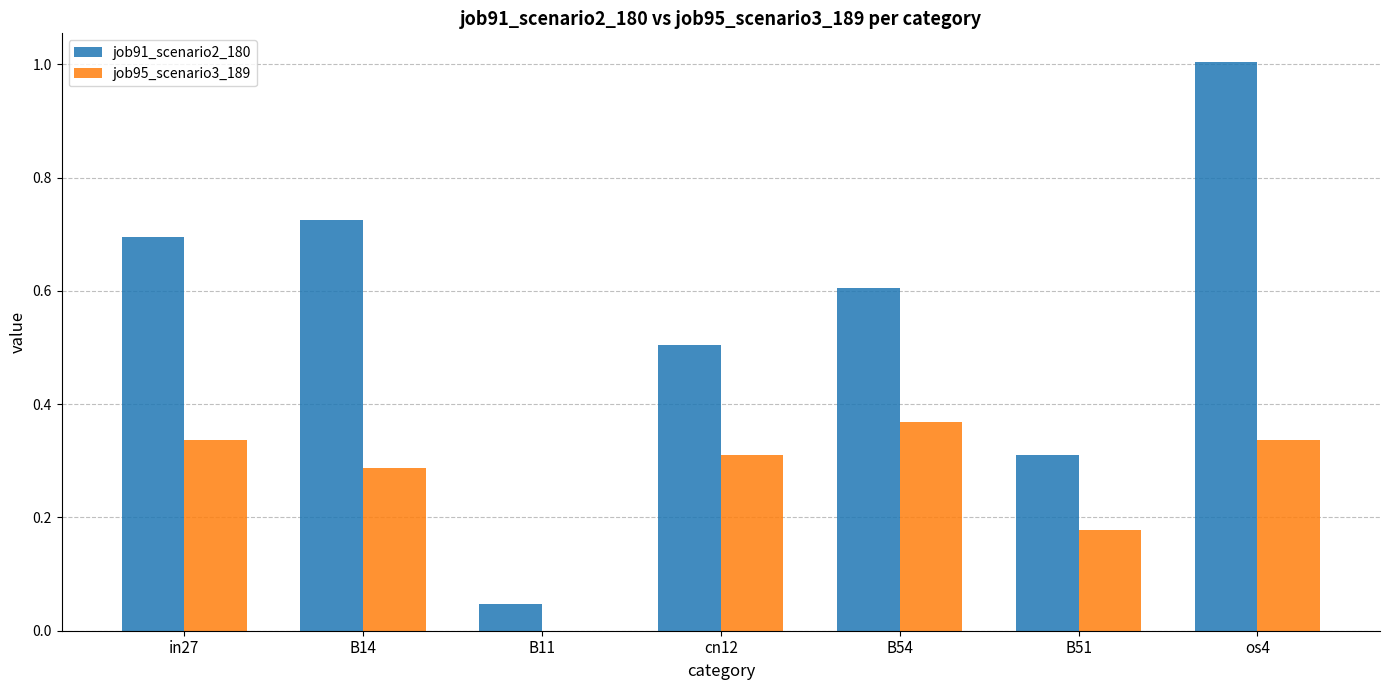

Which series has the widest spread of values?

job91_scenario2_180